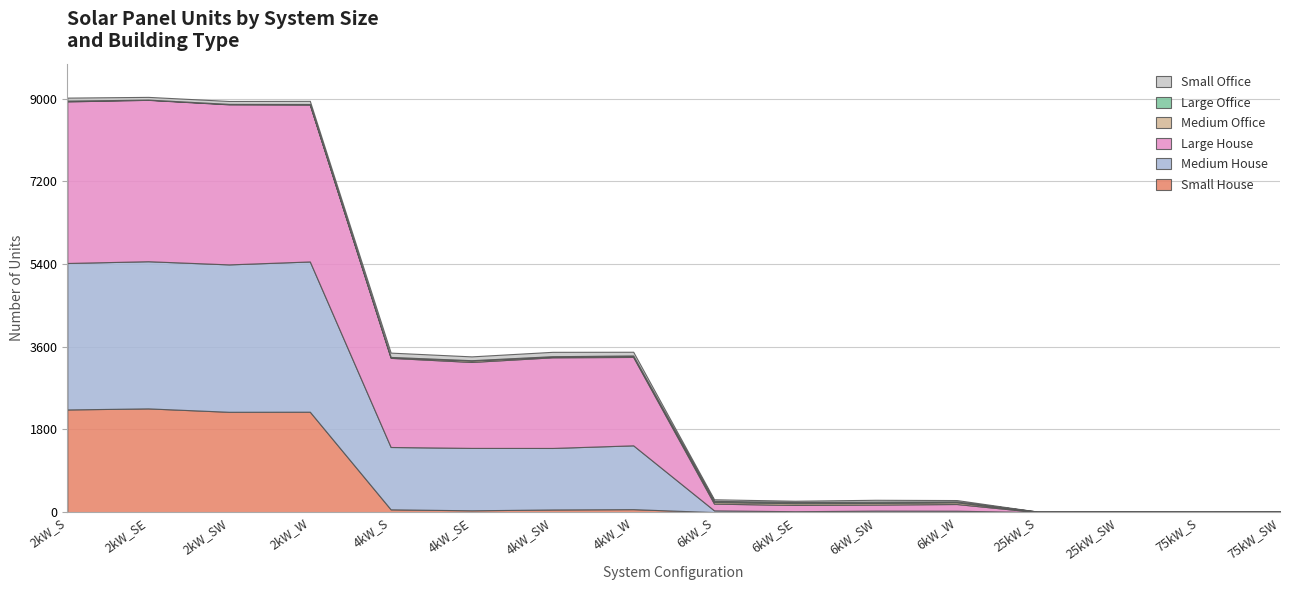

What is the average value of the Medium Office series?

19